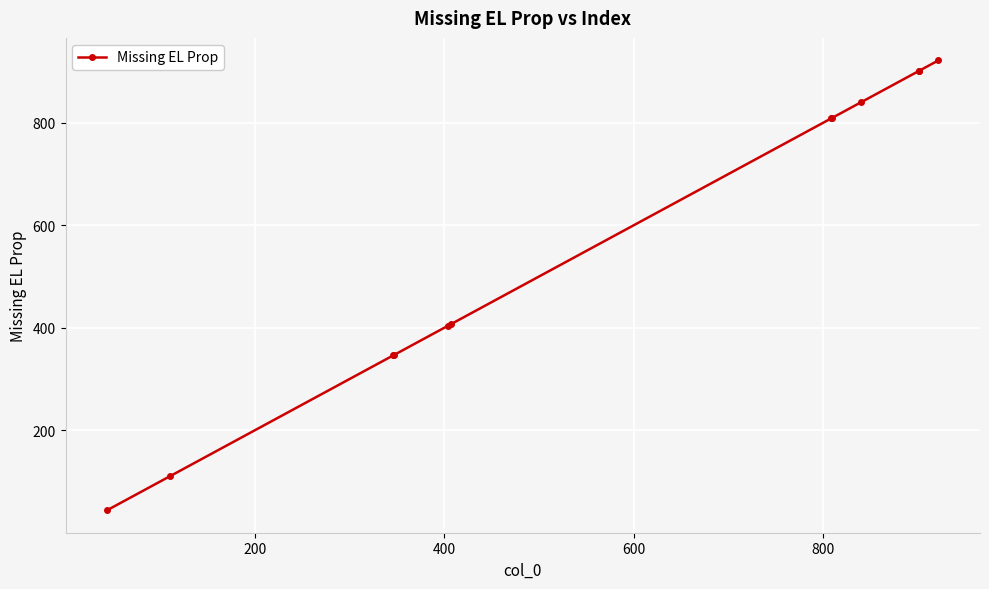

What is the difference between the second highest and second lowest values?

792